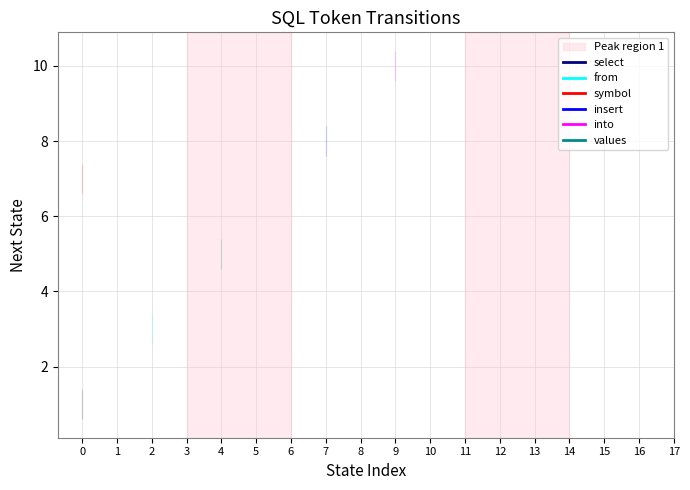

Which series has the widest spread of values?

into